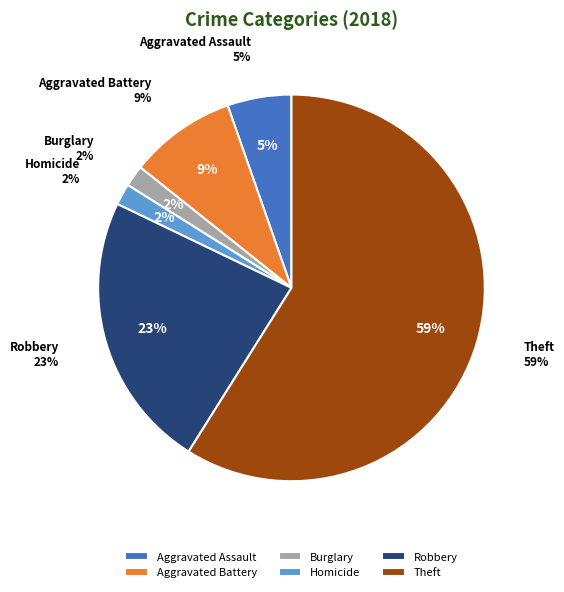

Do Homicide and Burglary together represent more than half of the pie?

No